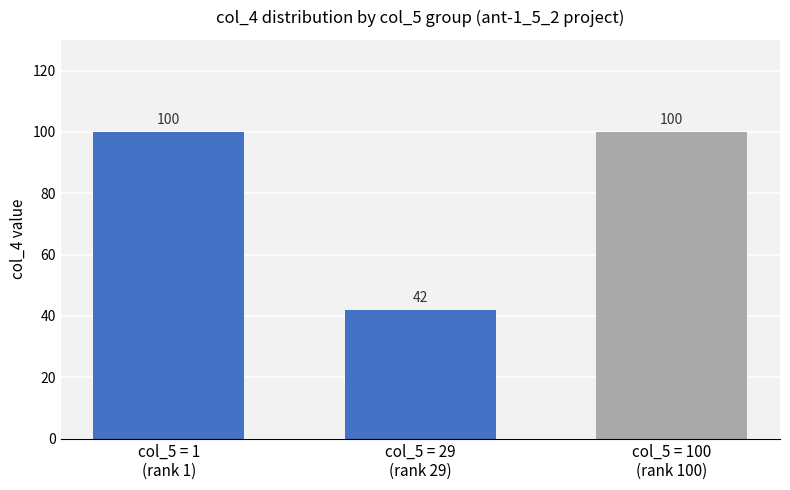

What is the maximum value shown in the chart?

100